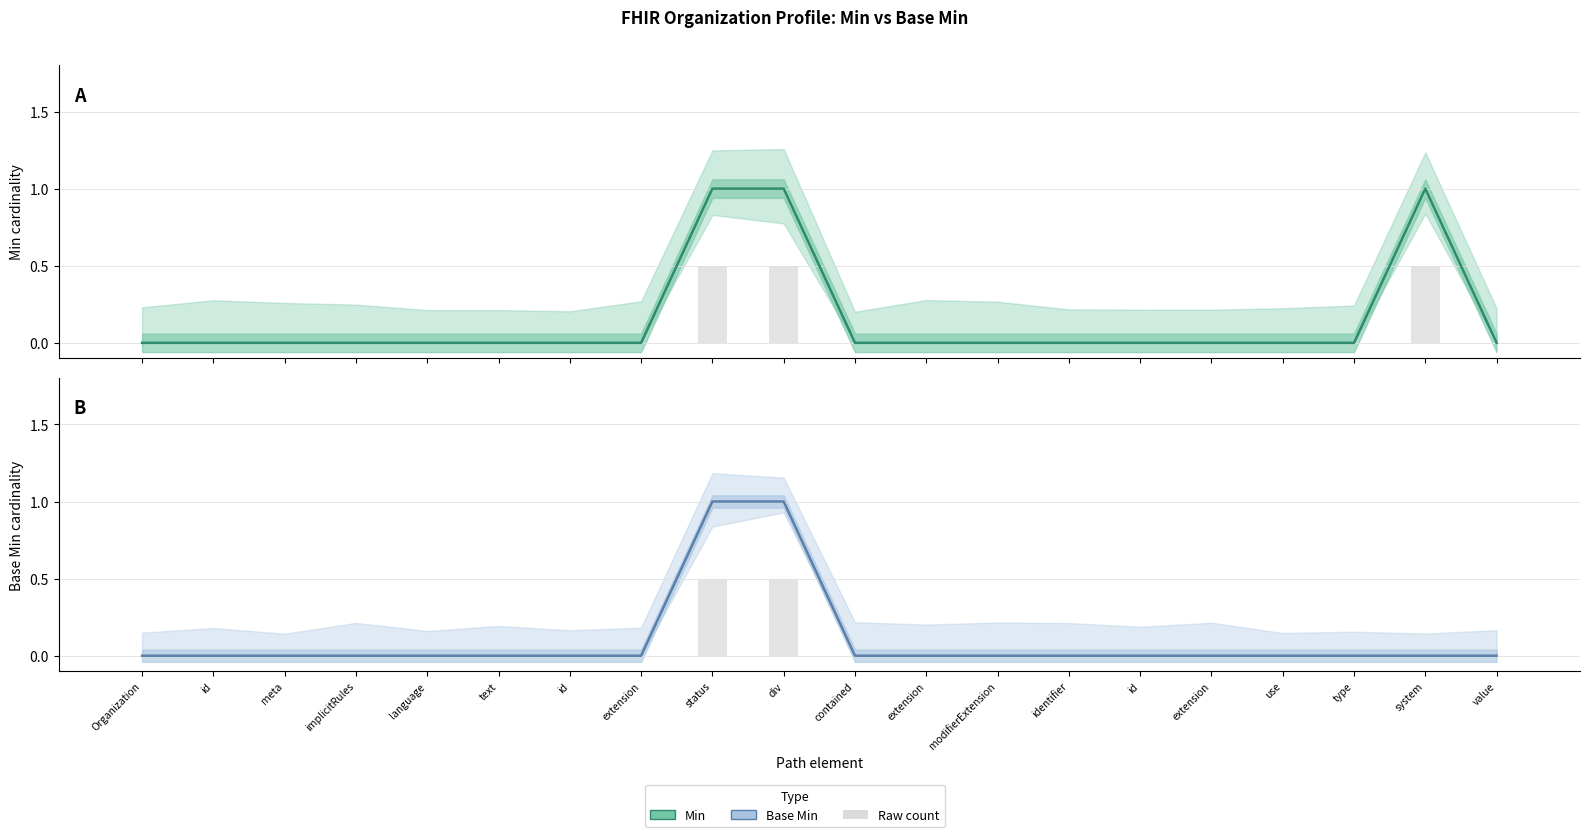

Which series has the widest spread of values?

Min